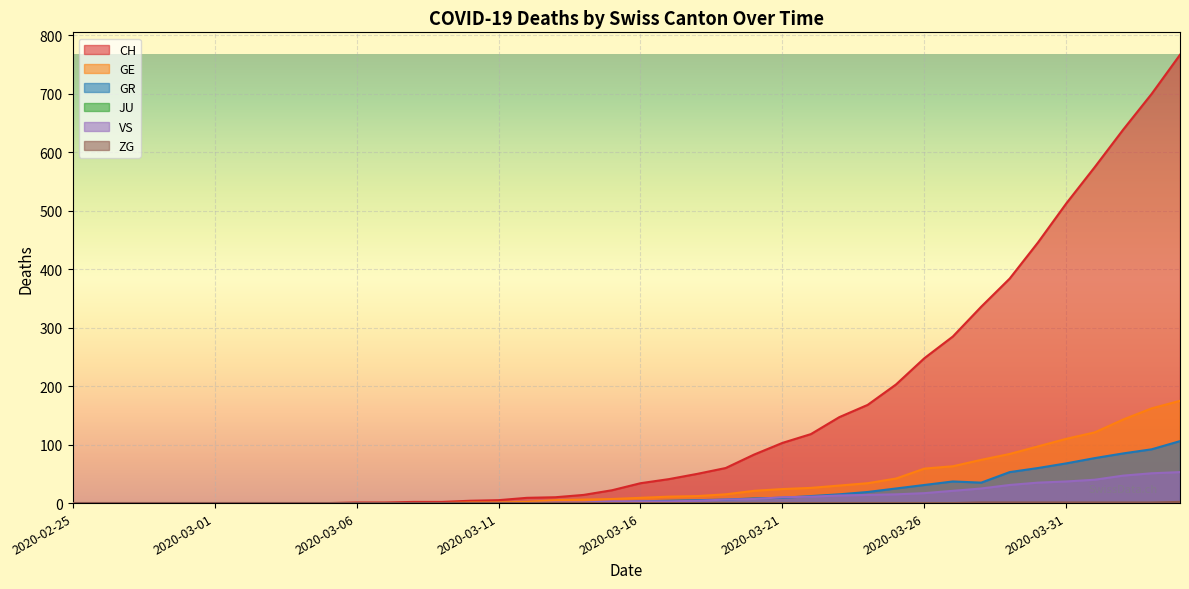

Is it true that VS equals 0 at 2020-02-27?

True